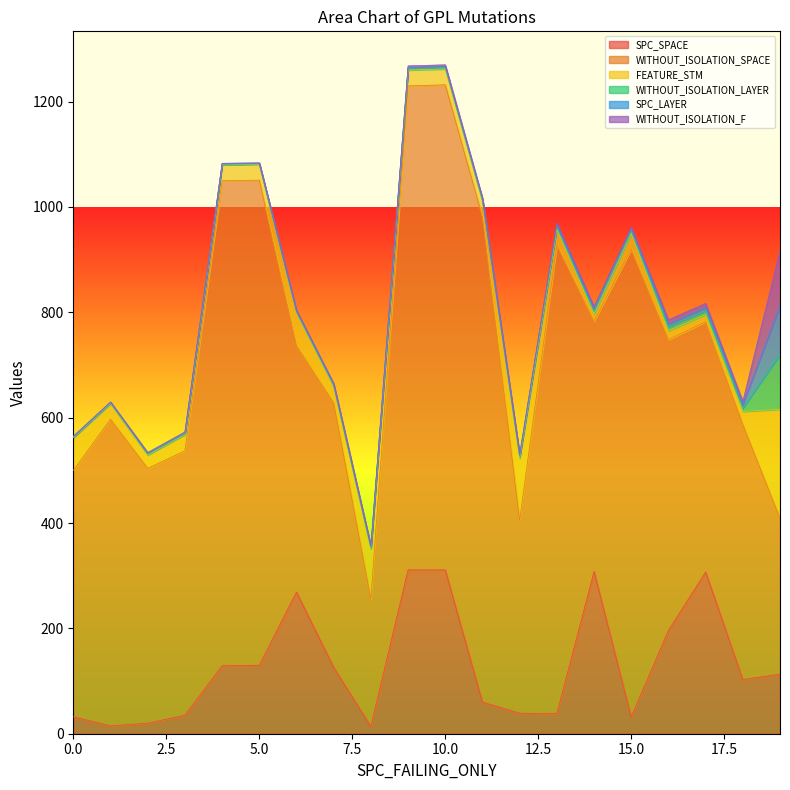

Where is the first local minimum for SPC_SPACE?

1